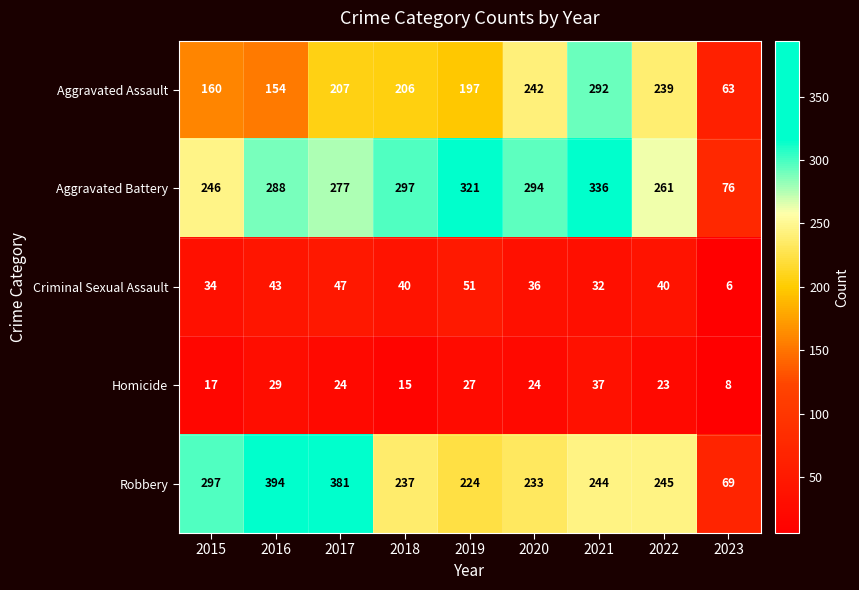

The value of Robbery at 2018 is 385. True or false?

False